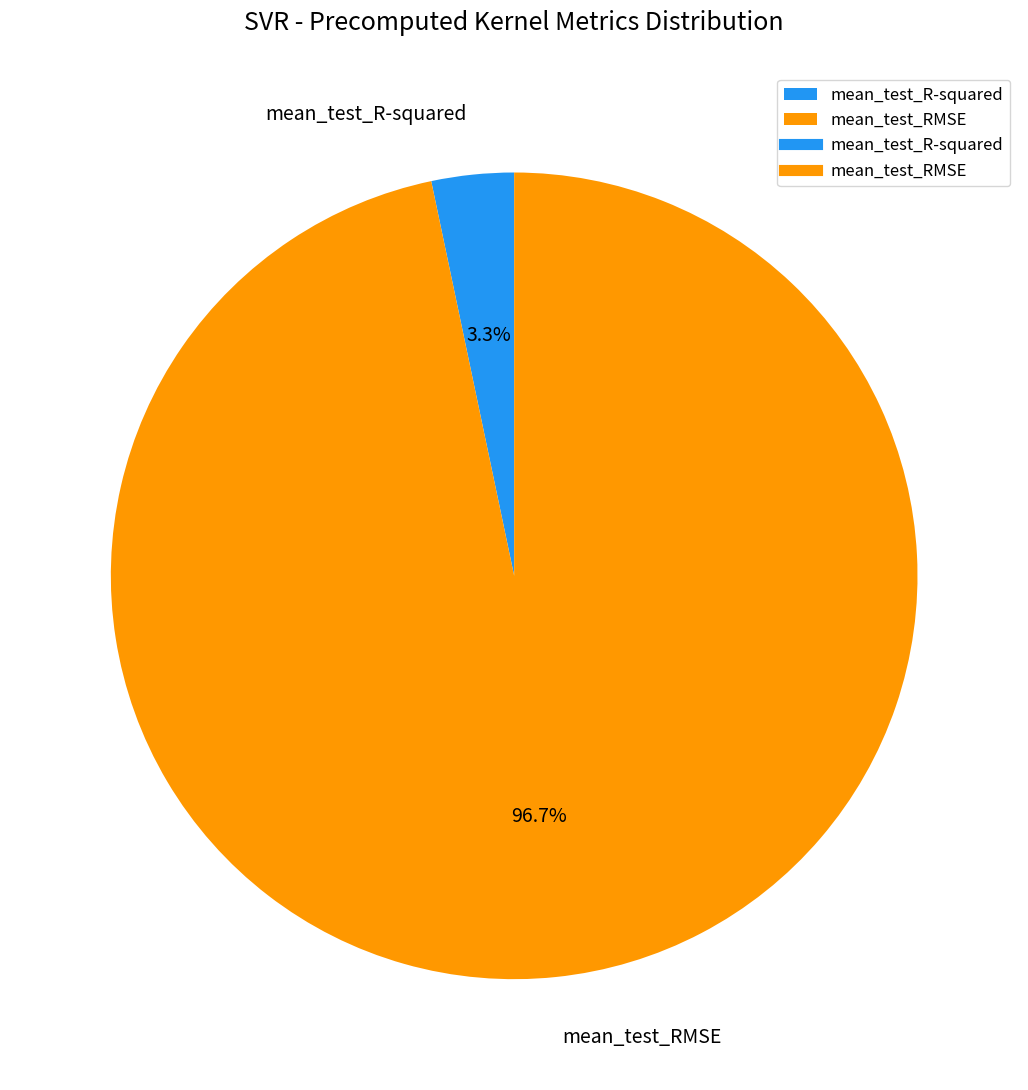

Rank the categories by value from lowest to highest.

mean_test_R-squared, mean_test_RMSE